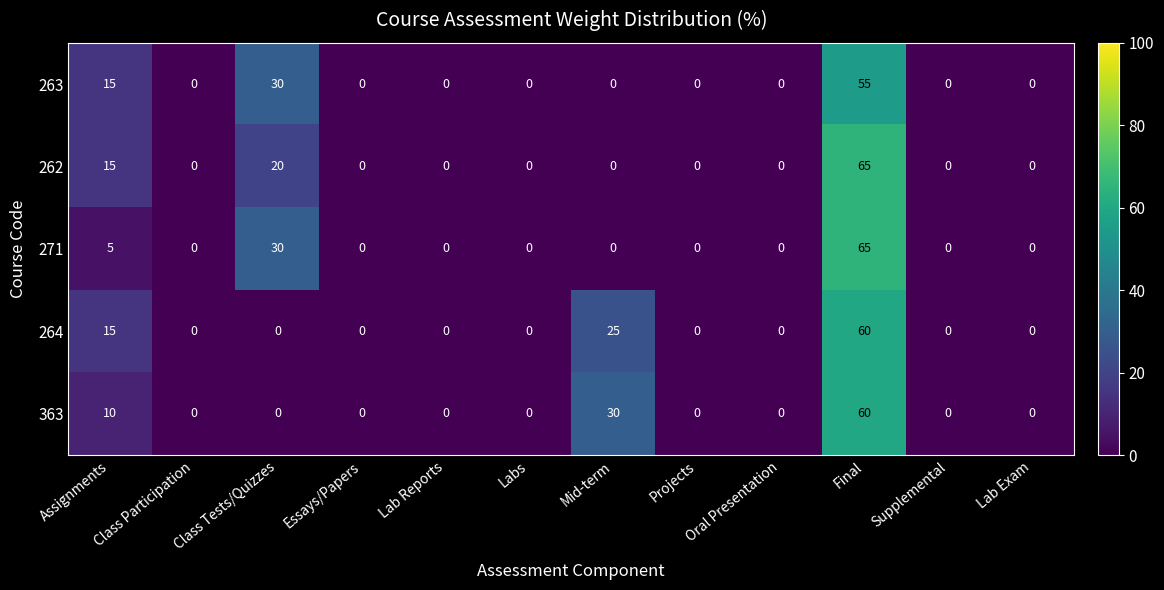

What is the maximum value for 271?

65